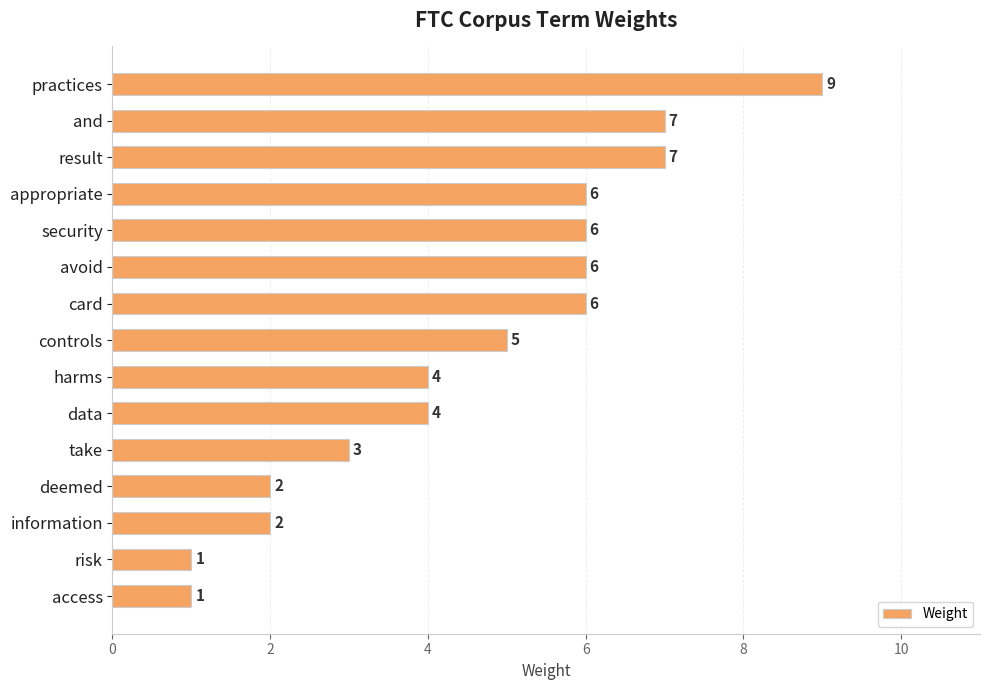

What is the label of the 15th bar from the top?

access